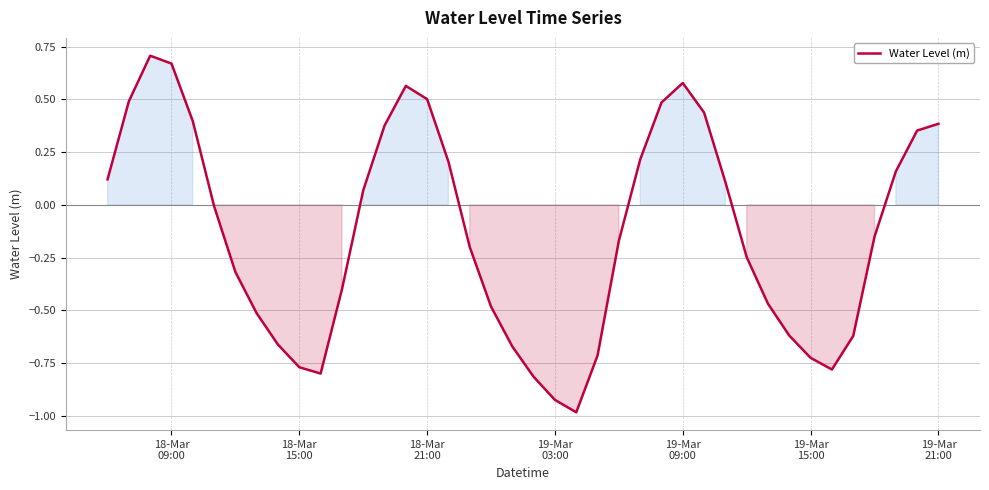

What is the difference between the maximum and minimum values?

1.7